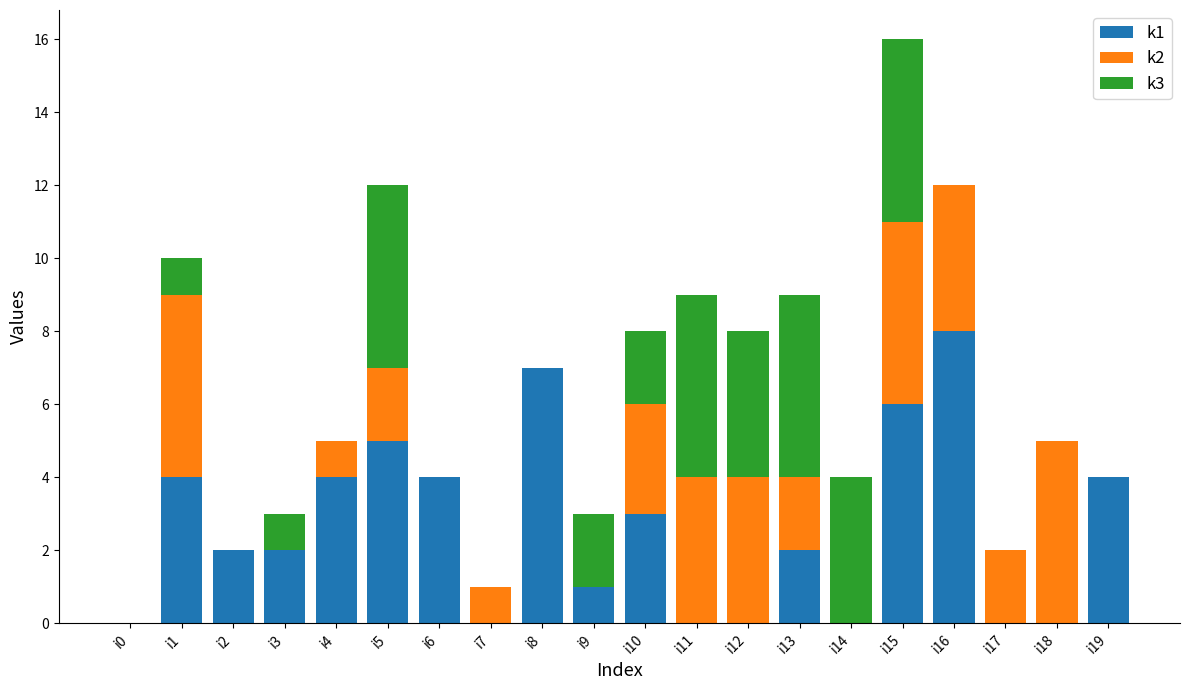

The k1 series shows 0 at i9. True or false?

False